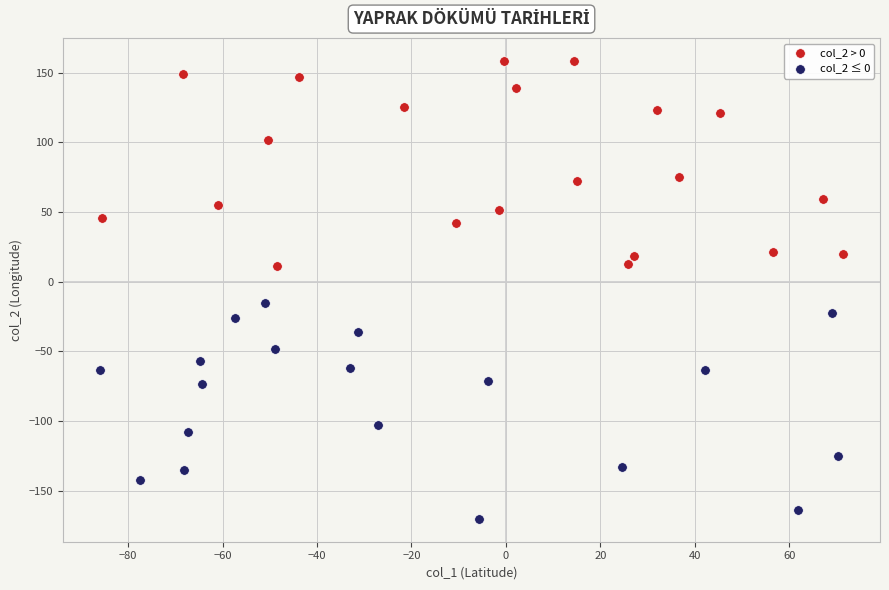

What are all the series names shown in the legend?

col_2 > 0, col_2 ≤ 0